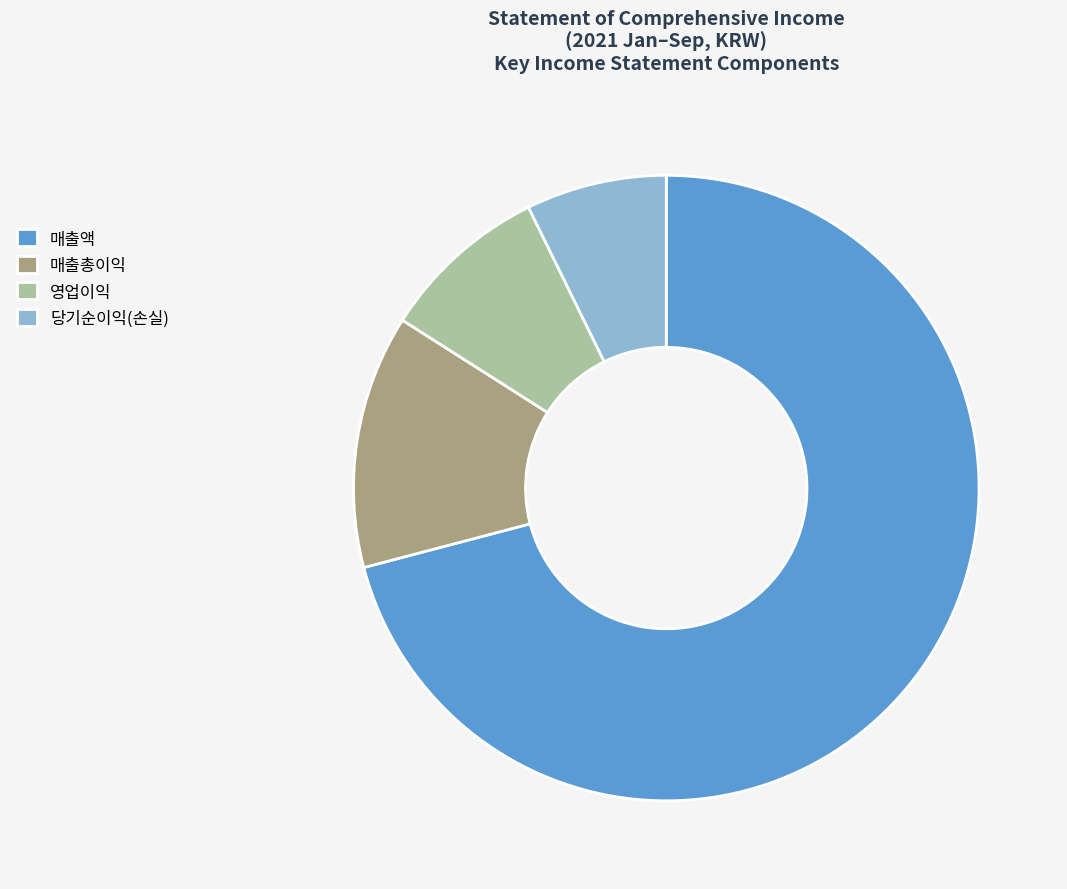

Which has a higher value, 매출액 or 영업이익?

매출액